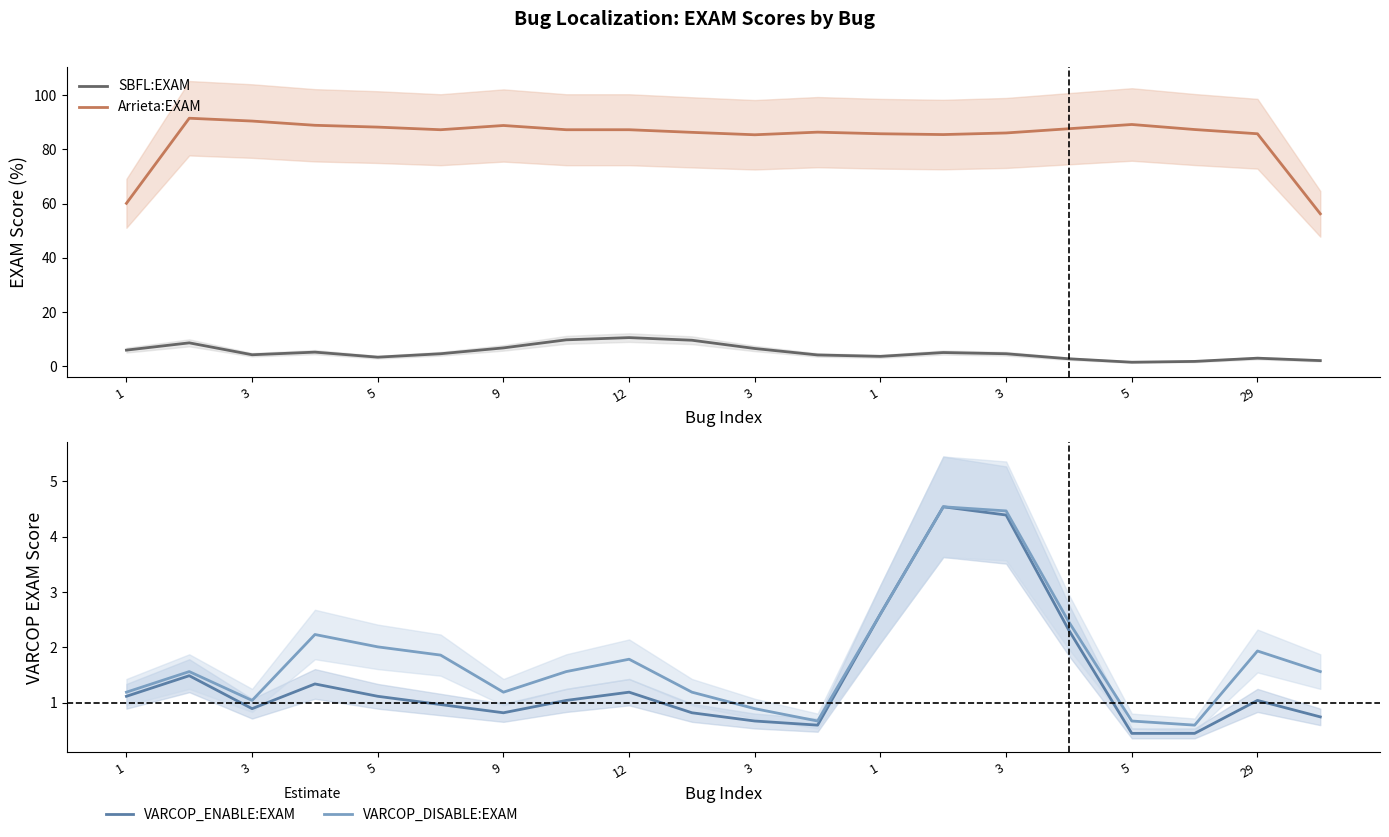

What is the value of the VARCOP_DISABLE:EXAM point at the 16th from the left?

2.5